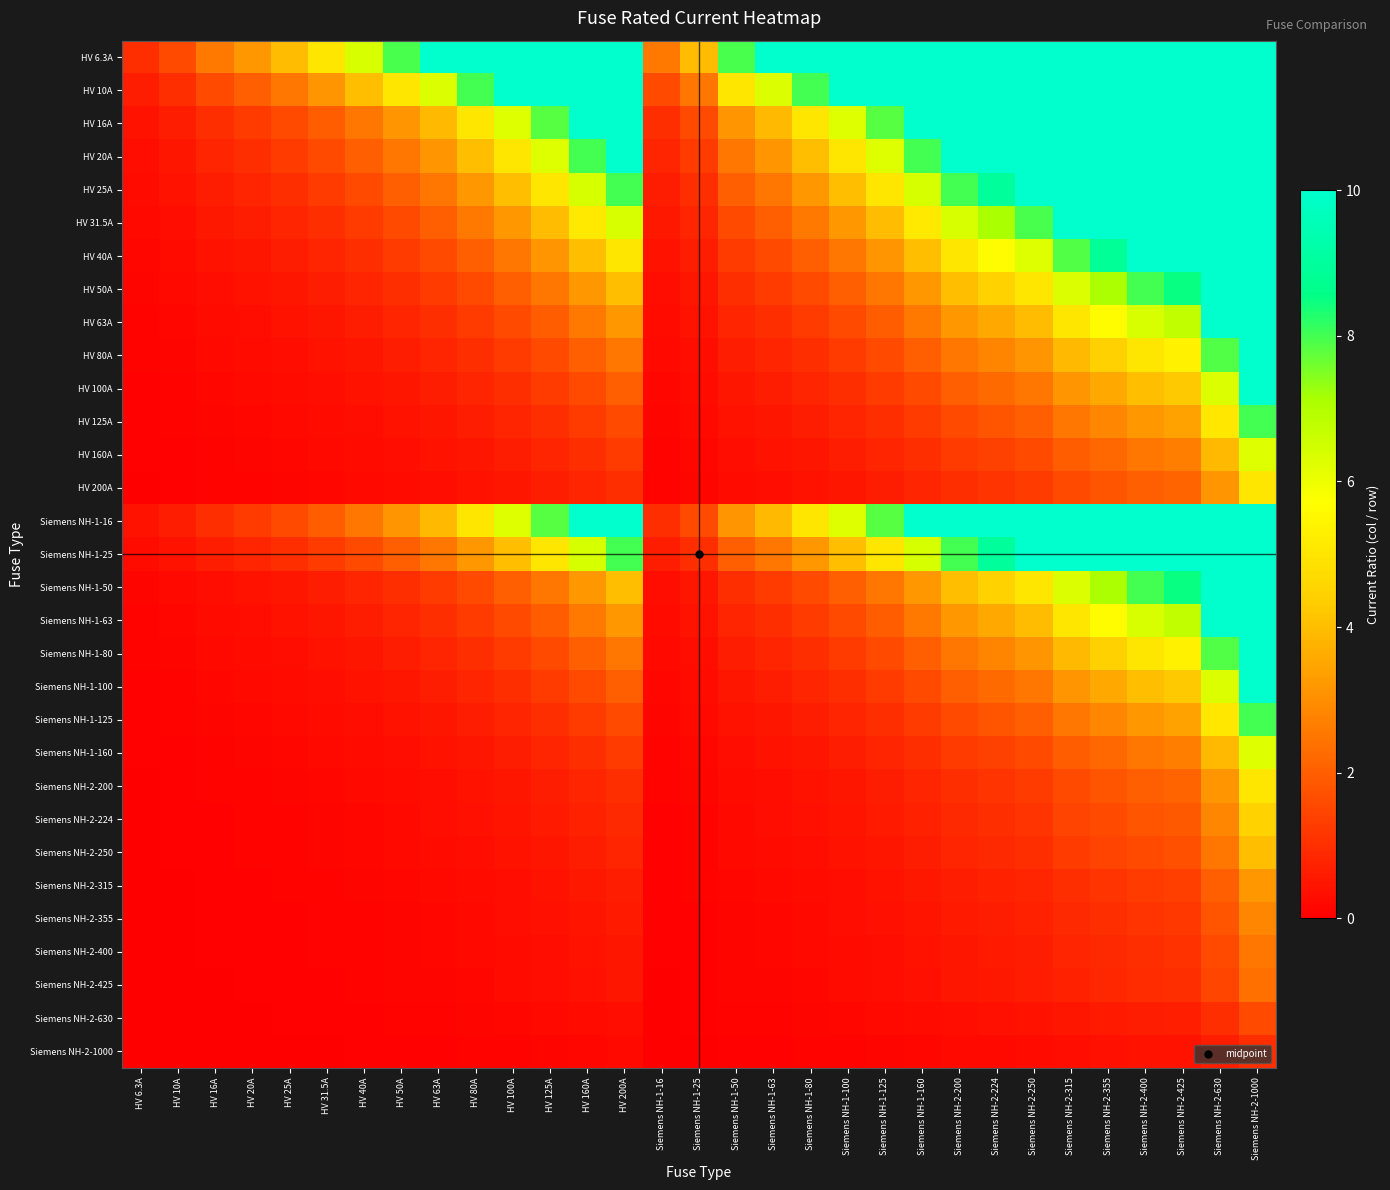

Rank the series at HV 25A from lowest to highest value.

Siemens NH-2-1000, Siemens NH-2-630, Siemens NH-2-425, Siemens NH-2-400, Siemens NH-2-355, Siemens NH-2-315, Siemens NH-2-250, Siemens NH-2-224, HV 200A, Siemens NH-2-200, HV 160A, Siemens NH-1-160, HV 125A, Siemens NH-1-125, HV 100A, Siemens NH-1-100, HV 80A, Siemens NH-1-80, HV 63A, Siemens NH-1-63, HV 50A, Siemens NH-1-50, HV 40A, HV 31.5A, HV 25A, Siemens NH-1-25, HV 20A, HV 16A, Siemens NH-1-16, HV 10A, HV 6.3A